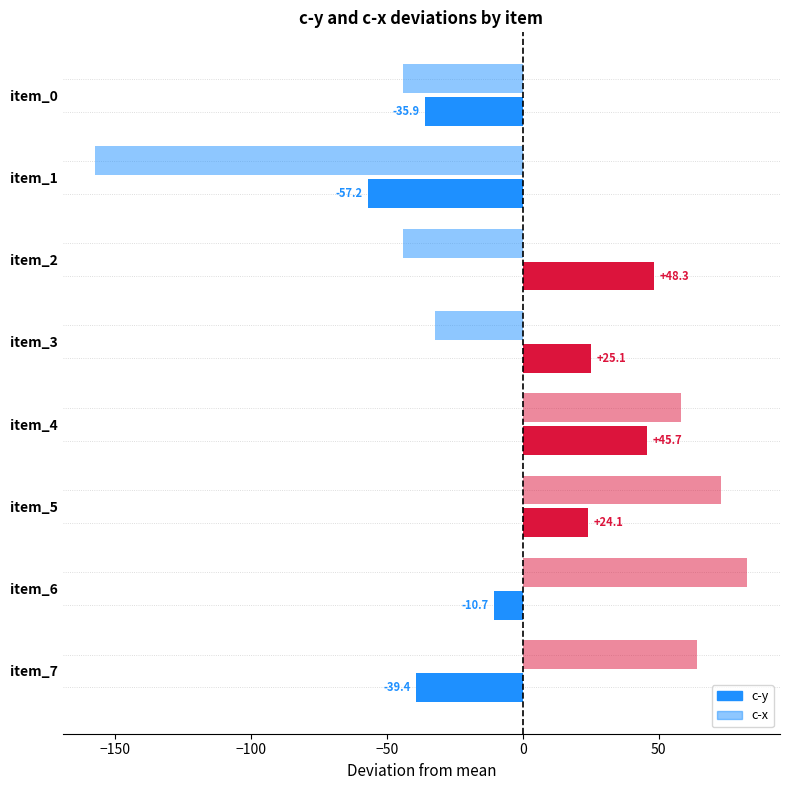

Count the number of categories in the chart.

8